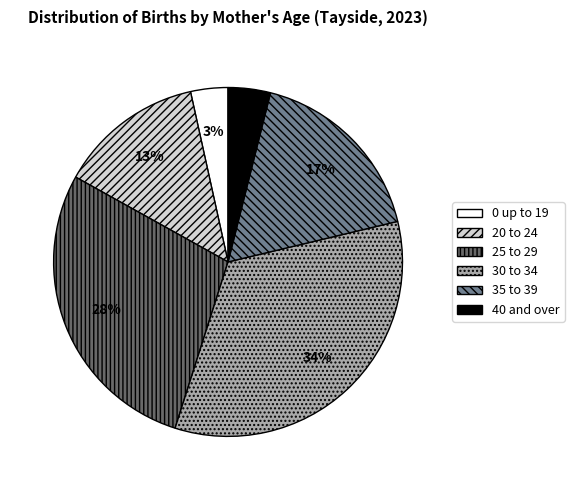

Between 25 to 29 and 30 to 34, which is larger?

30 to 34